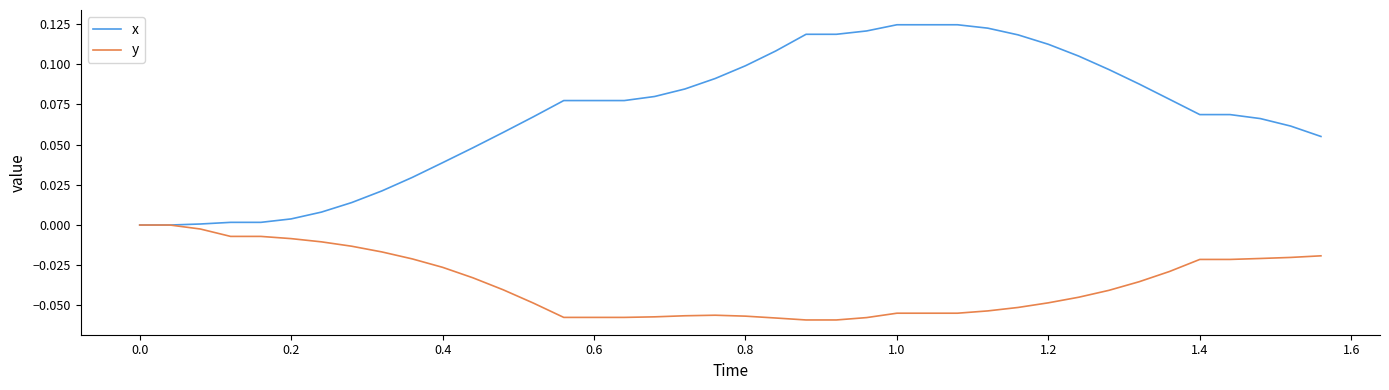

List the series in order of their peak value, lowest first.

y, x